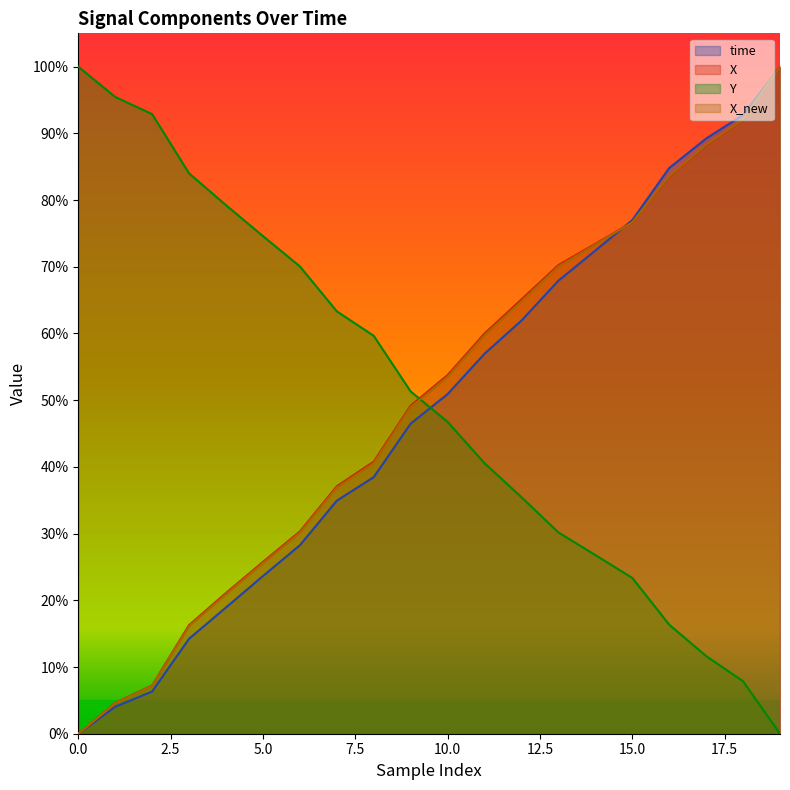

At how many categories does at least one series exceed 77?

9